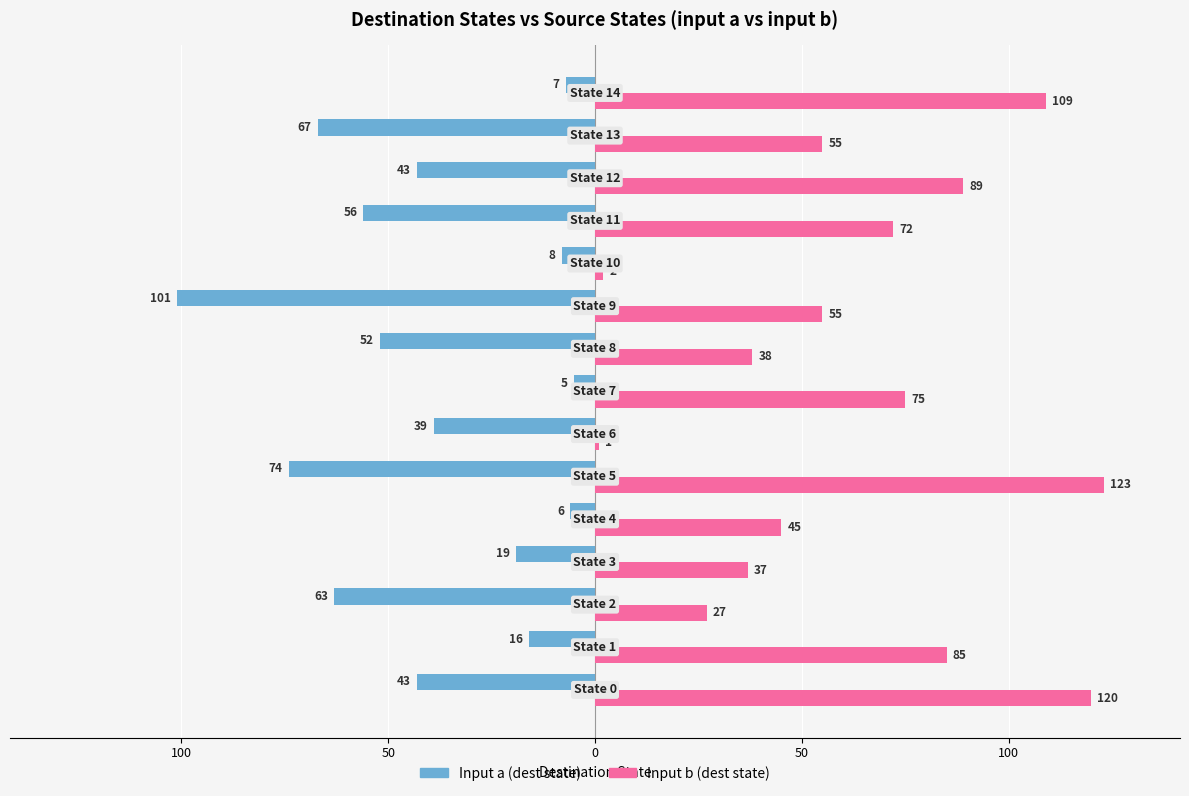

What are all the series names shown in the legend?

Input a (dest state), Input b (dest state)